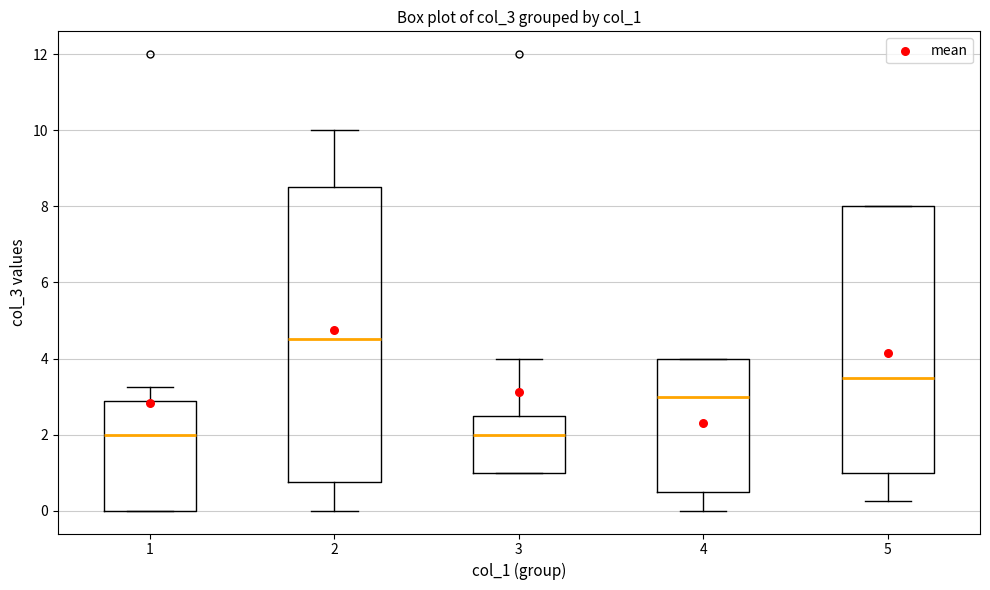

Reading left to right, transcribe this box plot: for each box, give where its median line is, the range the box spans, and where its two whiskers end, as read against the y-axis. The values are not printed on the chart, so give them approximately, as read against the axis.

1: median 2.0, box 0.0 to 2.8, whiskers 0.0 to 3.2
2: median 4.6, box 0.8 to 8.6, whiskers 0.0 to 10.0
3: median 2.0, box 1.0 to 2.6, whiskers 1.0 to 4.0
4: median 3.0, box 0.6 to 4.0, whiskers 0.0 to 4.0
5: median 3.6, box 1.0 to 8.0, whiskers 0.2 to 8.0